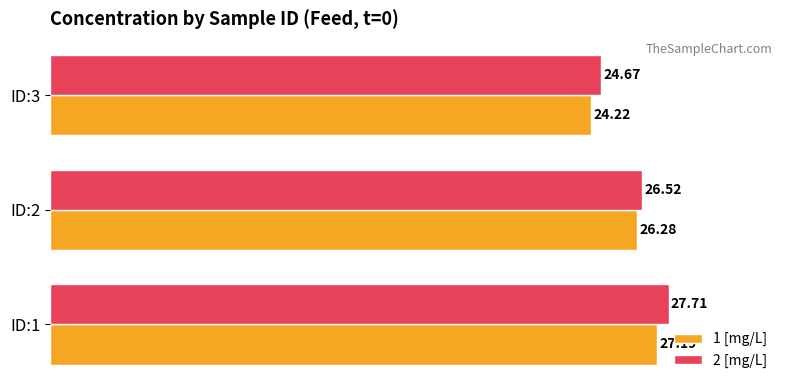

What is the difference between the second highest and minimum values in the 2 [mg/L] series?

1.9